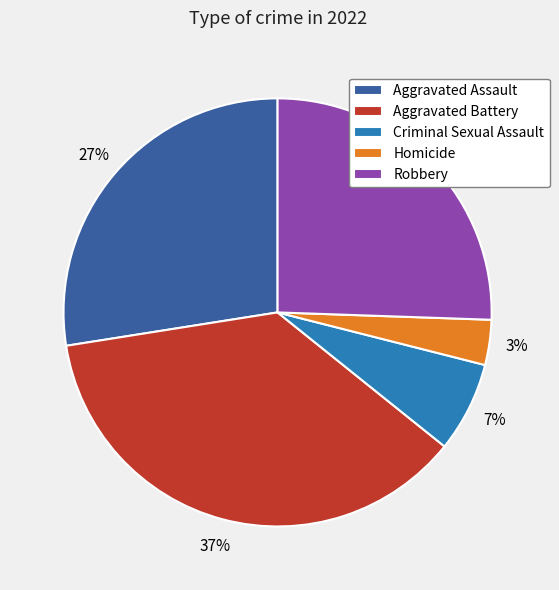

Is Aggravated Battery the majority of the pie?

No